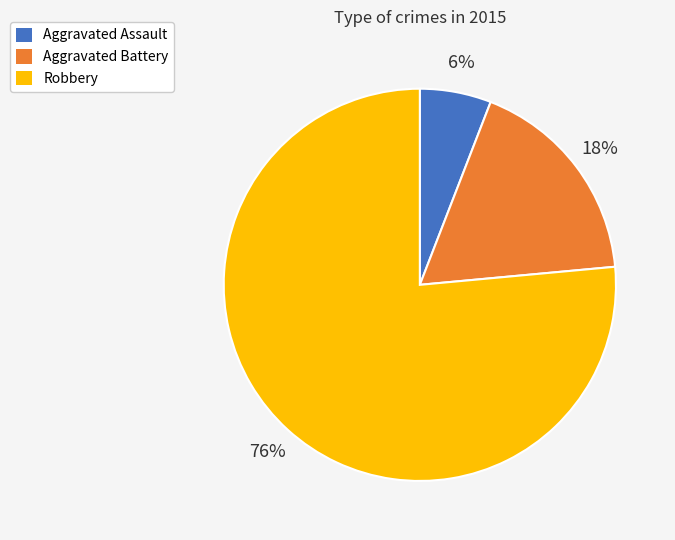

What is the largest slice in the pie chart?

Robbery